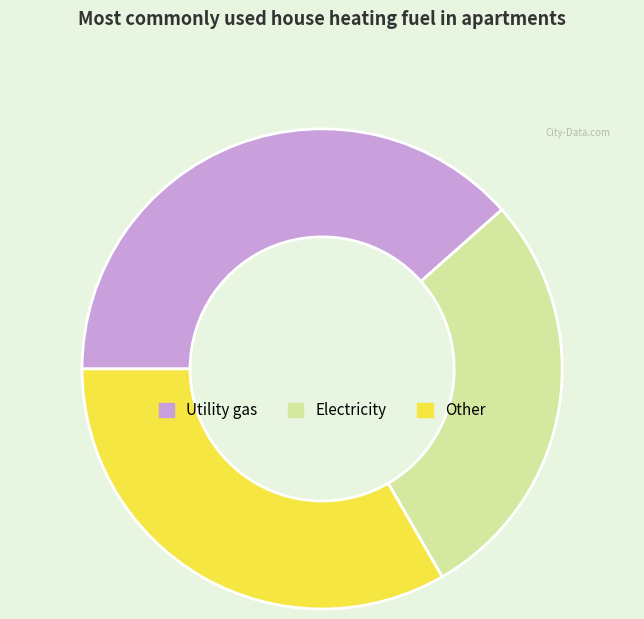

Does any single category account for the majority?

No